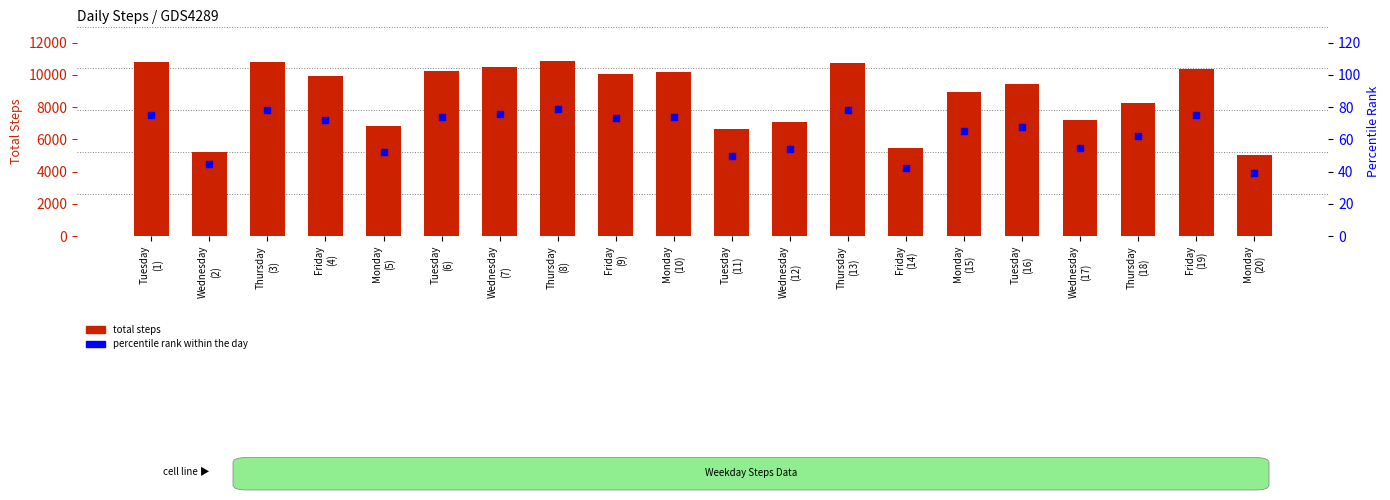

Which series has the largest total across all categories?

Total Steps